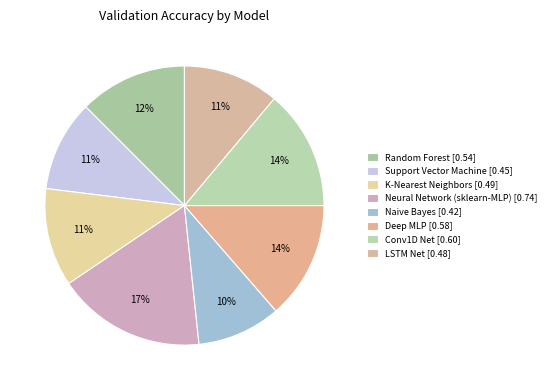

Rank the categories by value from highest to lowest.

Neural Network (sklearn-MLP), Conv1D Net, Deep MLP, Random Forest, K-Nearest Neighbors, LSTM Net, Support Vector Machine, Naive Bayes